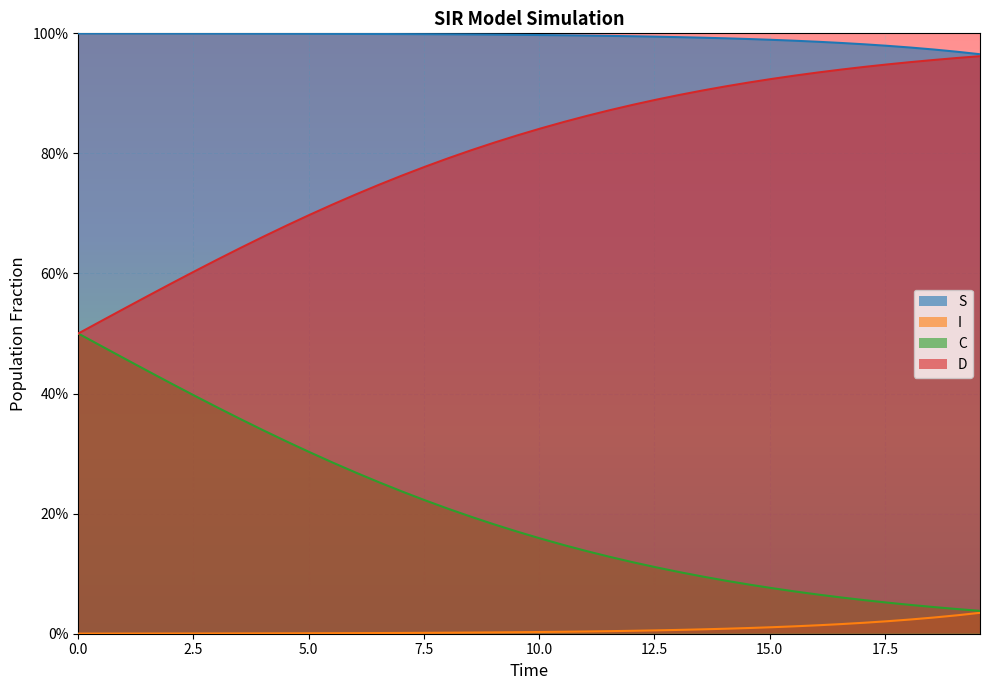

Reading left to right, list all the values displayed in this chart.

S: 1.0	1.0	1.0	1.0	1.0	1.0	1.0	1.0	1.0	1.0	1.0	1.0	1.0	1.0	1.0	1.0	1.0	1.0	1.0	1.0	1.0	1.0	1.0	1.0	1.0	1.0	1.0	1.0	1.0	1.0	1.0	1.0	1.0	1.0	1.0	1.0	1.0	1.0	1.0	1.0
I: 0.0	0.0	0.0	0.0	0.0	0.0	0.0	0.0	0.0	0.0	0.0	0.0	0.0	0.0	0.0	0.0	0.0	0.0	0.0	0.0	0.0	0.0	0.0	0.0	0.0	0.0	0.0	0.0	0.0	0.0	0.0	0.0	0.0	0.0	0.0	0.0	0.0	0.0	0.0	0.0
C: 0.5	0.5	0.5	0.4	0.4	0.4	0.4	0.4	0.3	0.3	0.3	0.3	0.3	0.3	0.2	0.2	0.2	0.2	0.2	0.2	0.2	0.1	0.1	0.1	0.1	0.1	0.1	0.1	0.1	0.1	0.1	0.1	0.1	0.1	0.1	0.1	0.0	0.0	0.0	0.0
D: 0.5	0.5	0.5	0.6	0.6	0.6	0.6	0.6	0.7	0.7	0.7	0.7	0.7	0.7	0.8	0.8	0.8	0.8	0.8	0.8	0.8	0.9	0.9	0.9	0.9	0.9	0.9	0.9	0.9	0.9	0.9	0.9	0.9	0.9	0.9	0.9	1.0	1.0	1.0	1.0